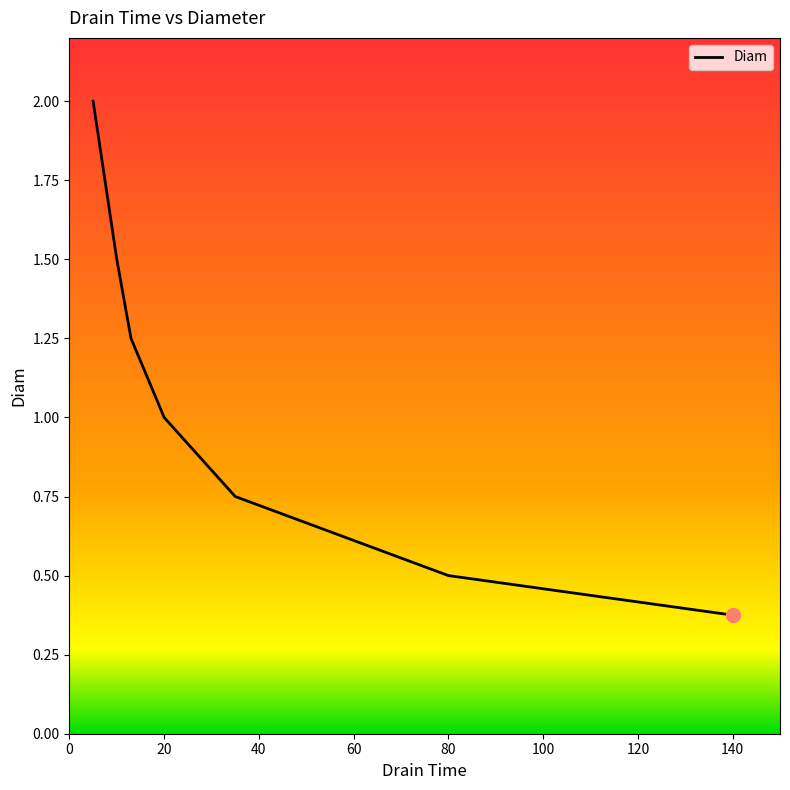

True or false: the data has more than 0 interior local peaks.

False